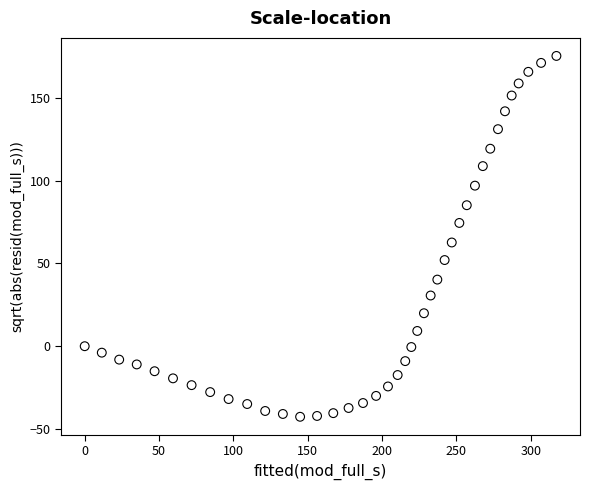

What Y value in the scatter plot is closest to 66?

62.6